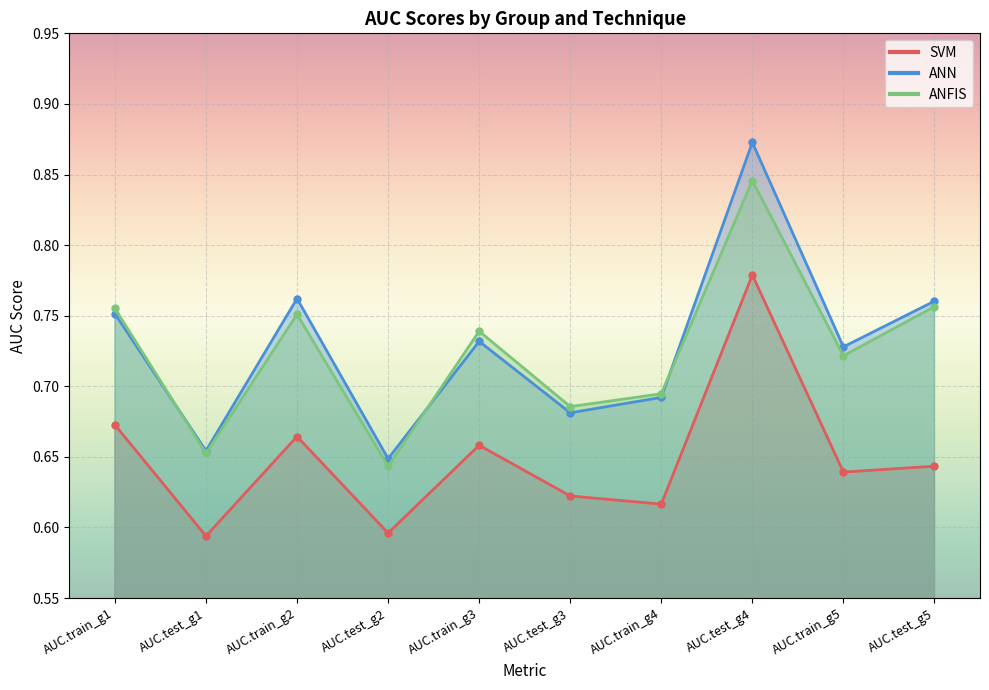

What is the label of the 5th point from the right?

AUC.test_g3